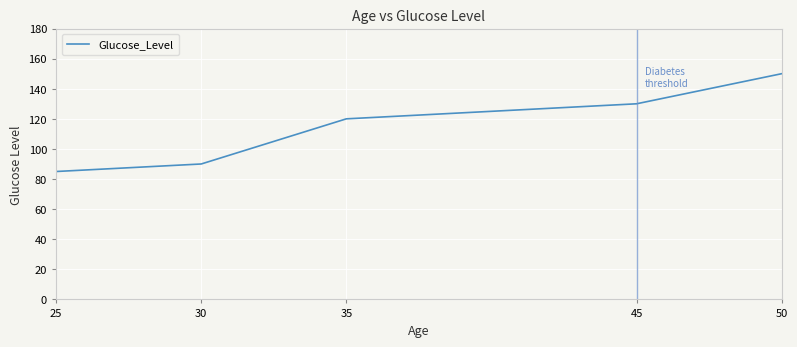

How many distinct data groups are displayed?

1